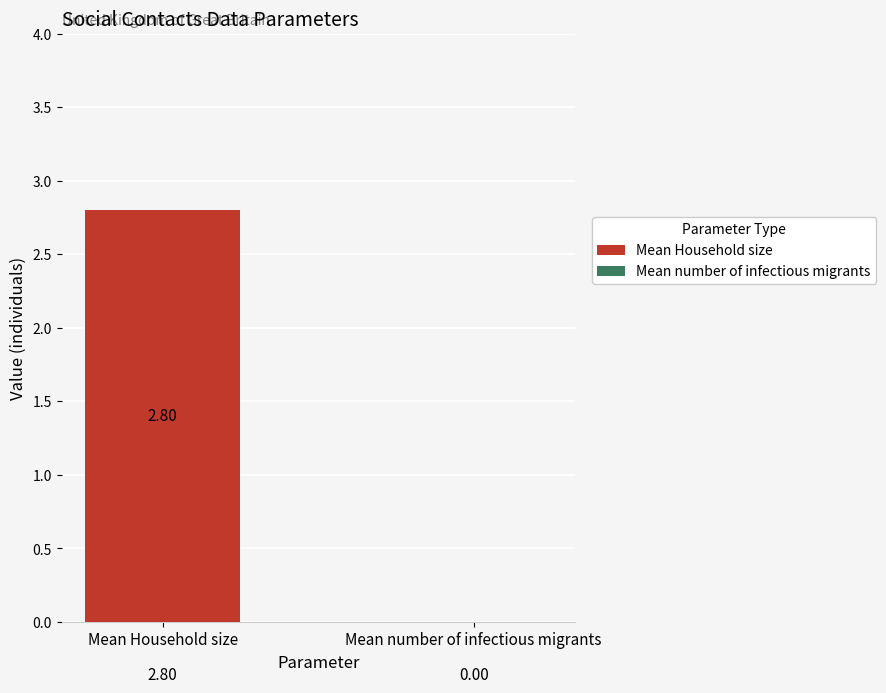

Where does the data first go above 2?

Mean Household size